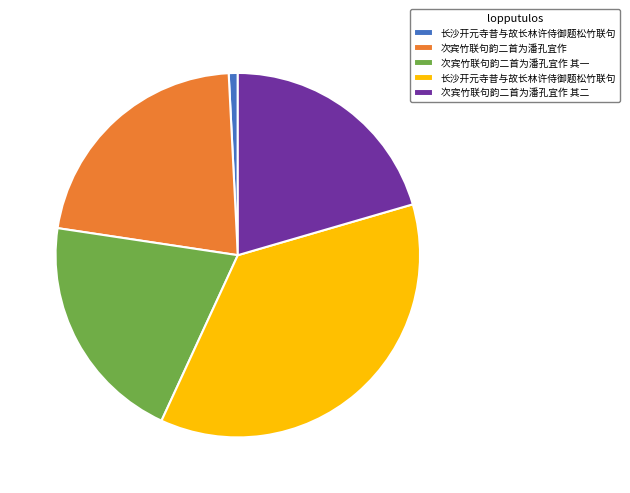

Is there any slice that represents more than half of the pie?

No